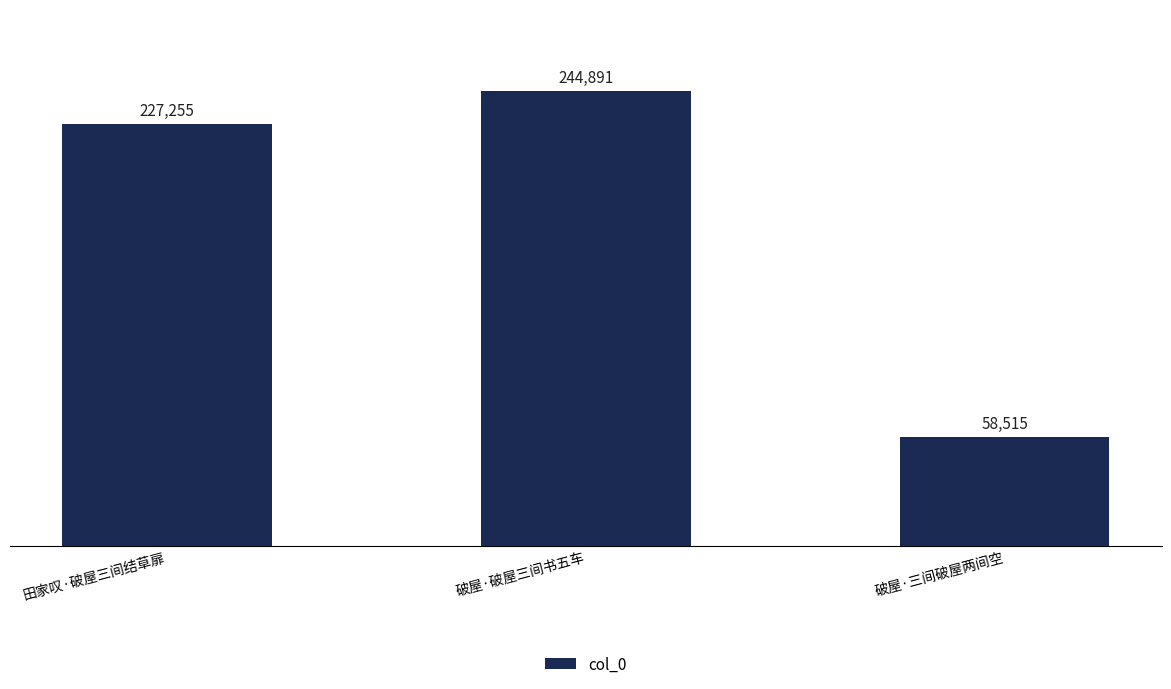

Count the number of categories in the chart.

3